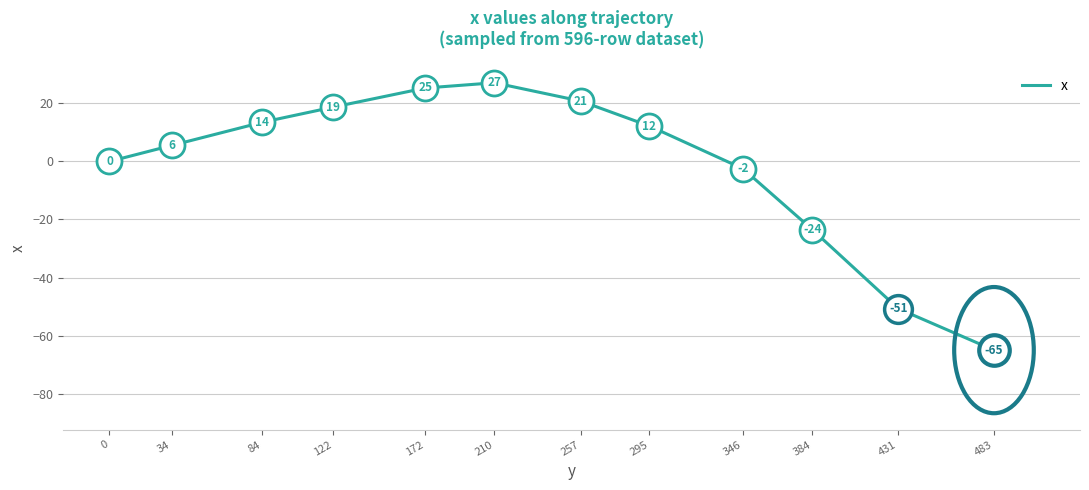

True or false: there are more than 0 points higher than both neighbors.

True